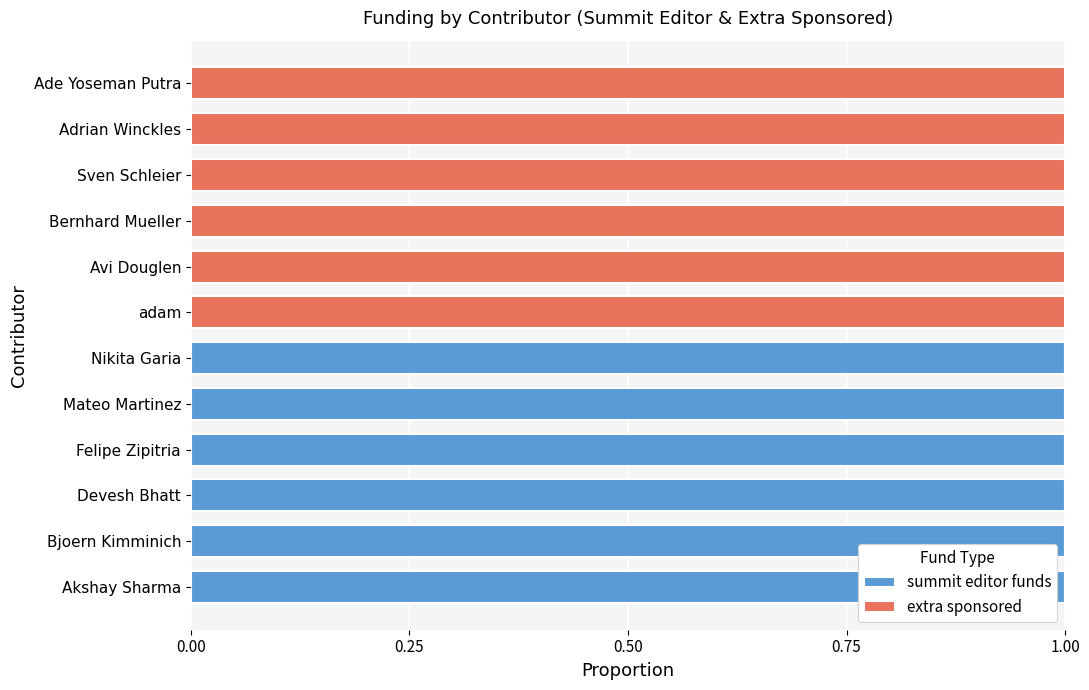

The summit editor funds series shows 0 at Bjoern Kimminich. True or false?

False